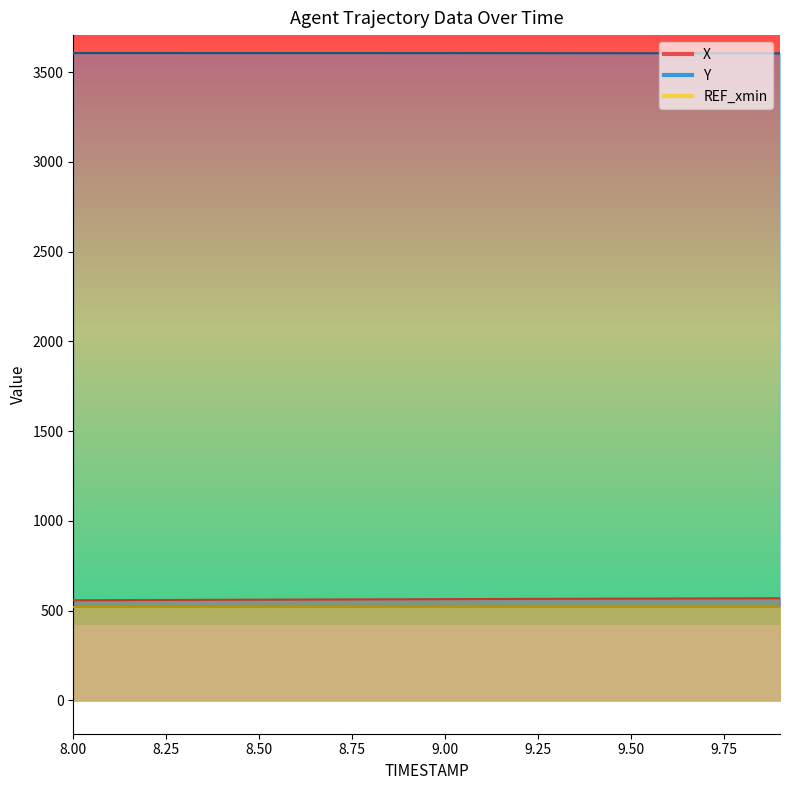

Which series changed the most between 8.8 and 9.6?

X